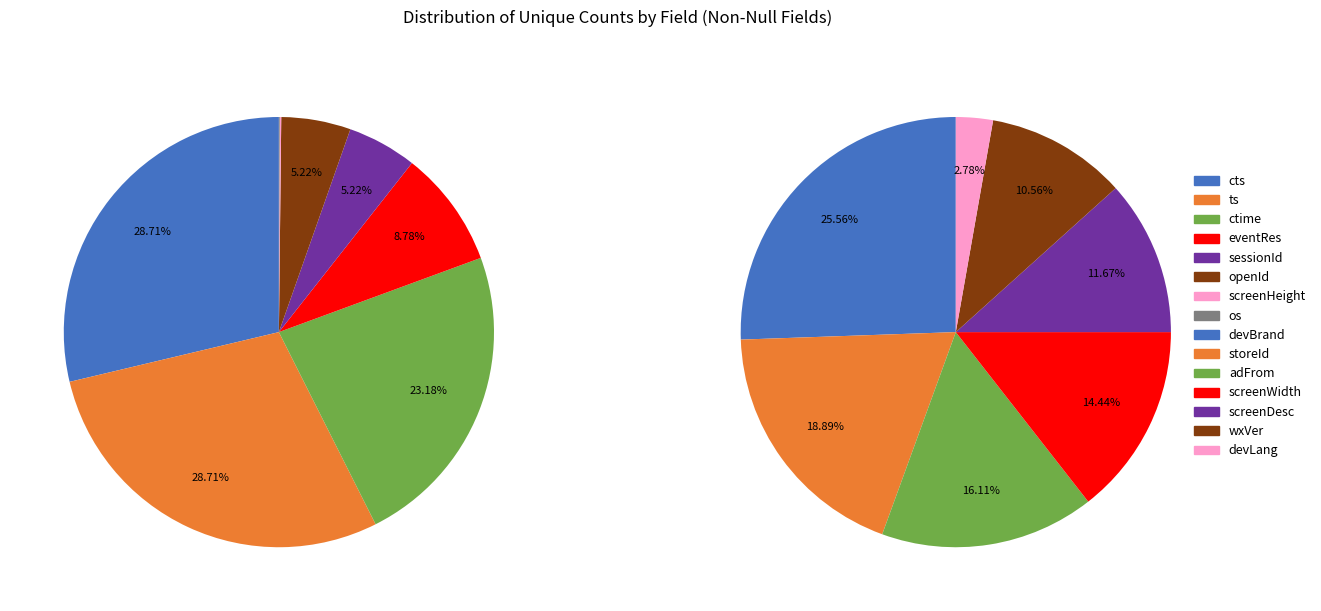

Do screenWidth and sessionId together represent more than half of the pie?

No